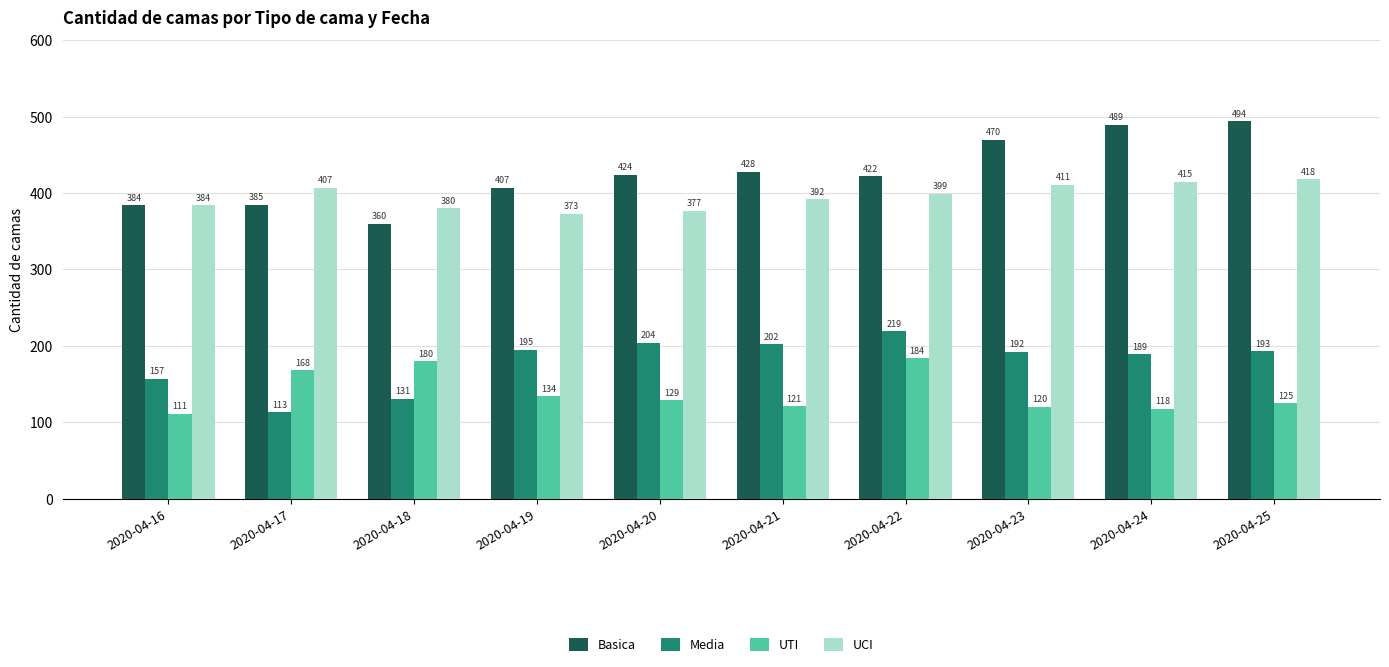

Which series has the largest range (max minus min)?

Basica